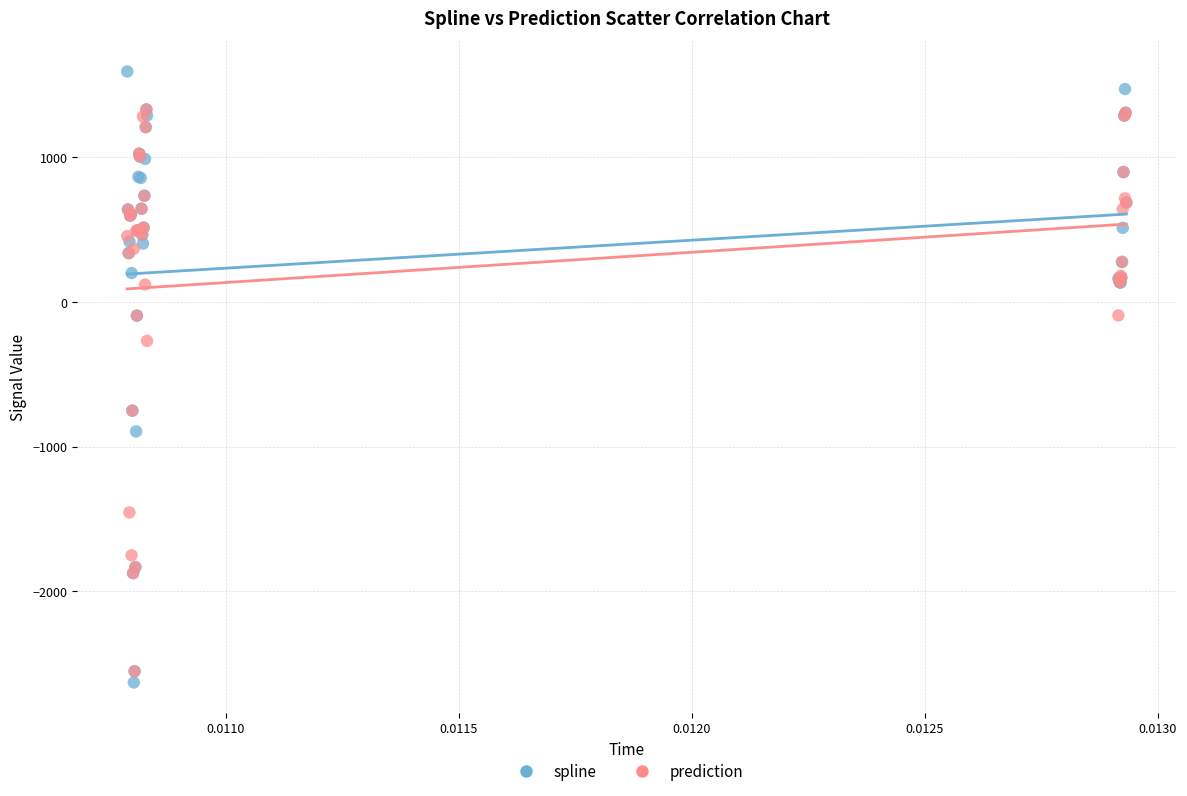

What are all the series names shown in the legend?

spline, prediction